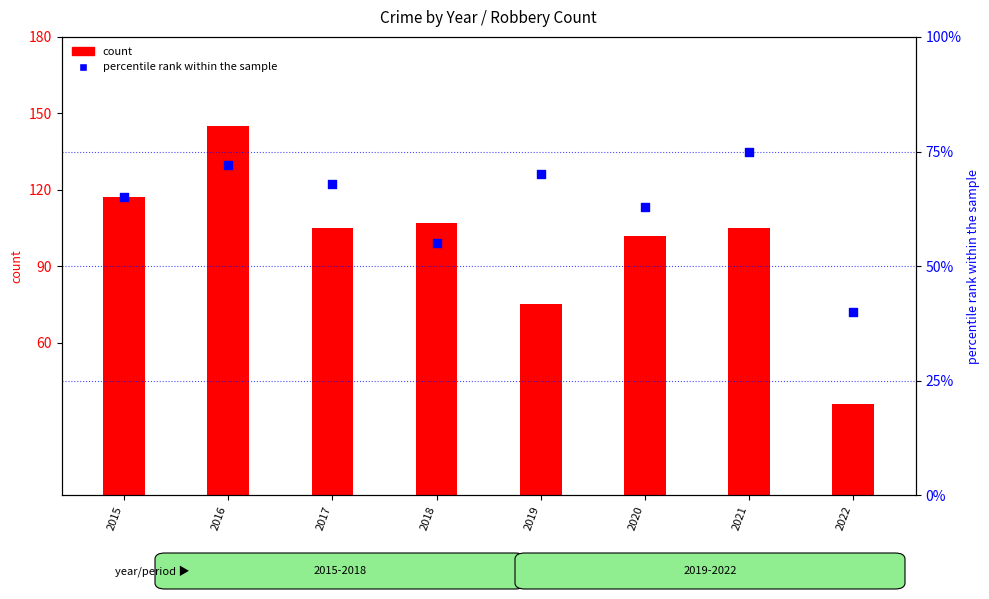

Which series reaches the maximum Y coordinate?

Robbery (count)